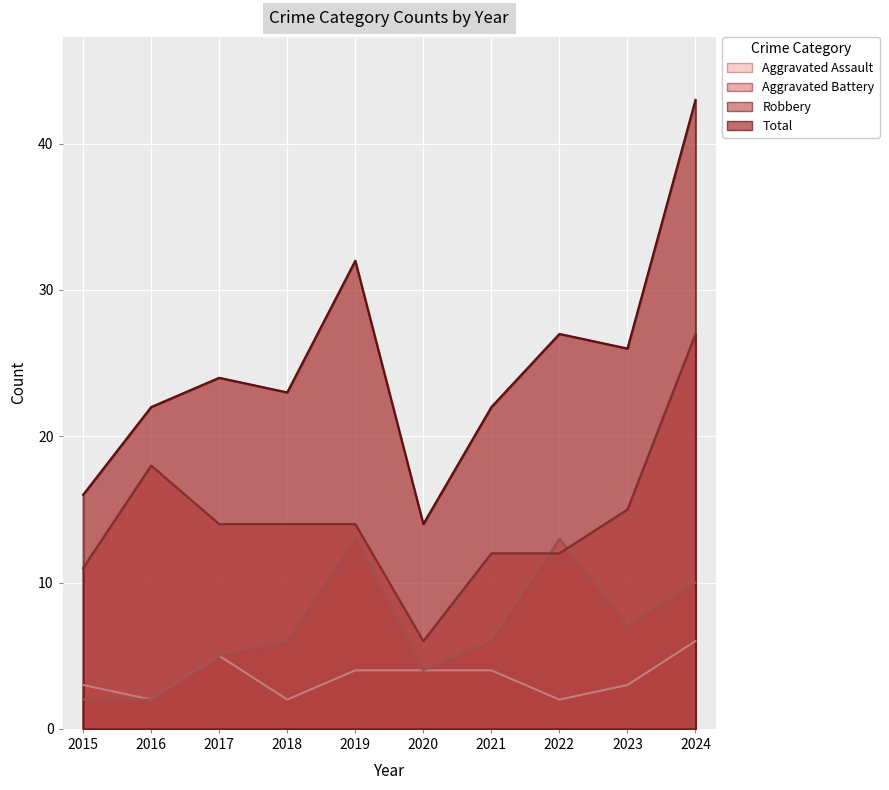

Rank the series at 2017 from highest to lowest value.

Total, Robbery, Aggravated Assault, Aggravated Battery